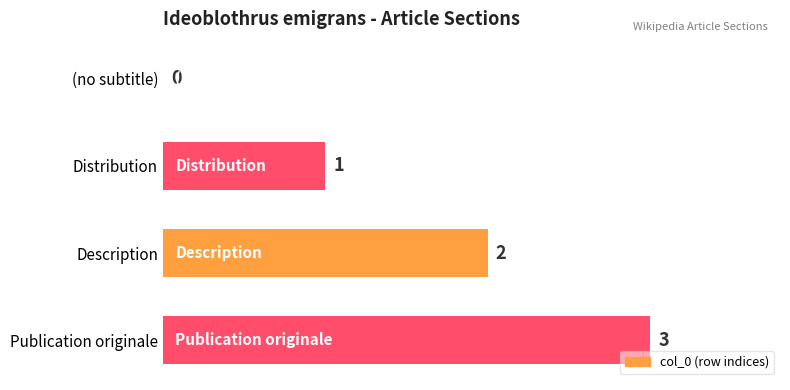

True or false: the data shows 1 at Distribution.

True